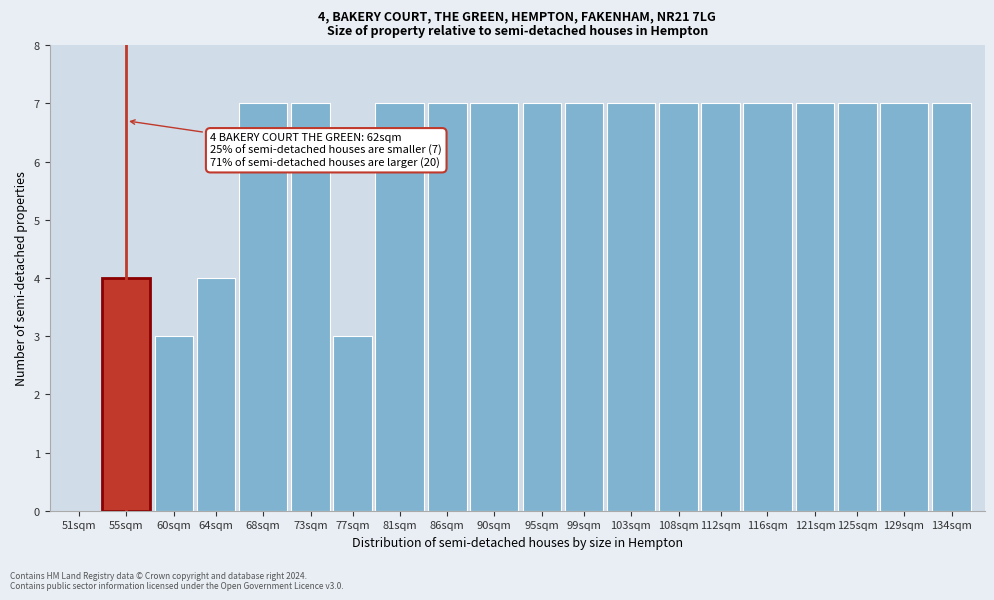

Reading left to right, transcribe all the data shown in this chart.

51sqm=0	55sqm=4	60sqm=3	64sqm=4	68sqm=7	73sqm=7	77sqm=3	81sqm=7	86sqm=7	90sqm=7	95sqm=7	99sqm=7	103sqm=7	108sqm=7	112sqm=7	116sqm=7	121sqm=7	125sqm=7	129sqm=7	134sqm=7